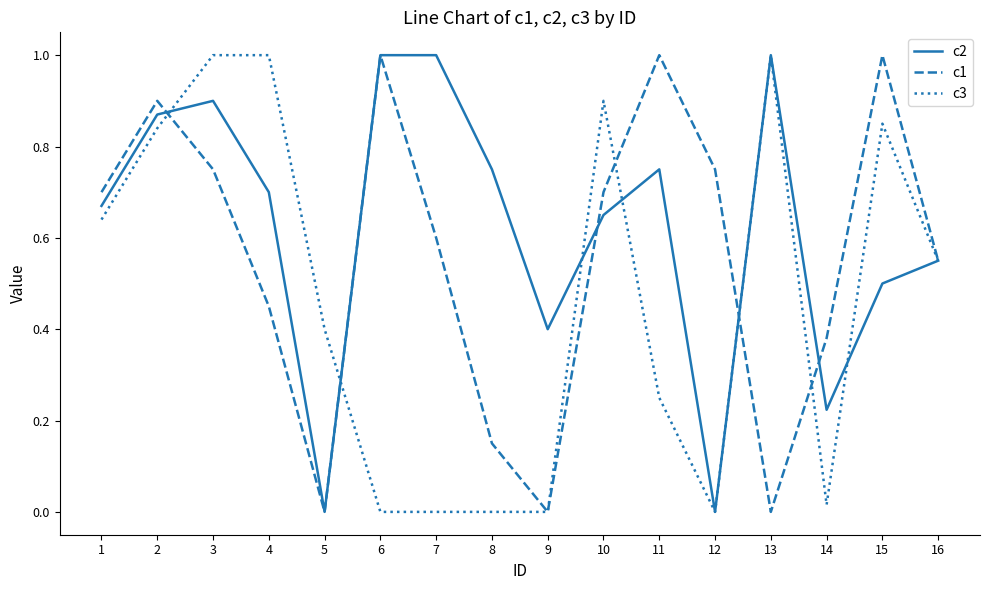

What is the greatest value displayed?

1.0